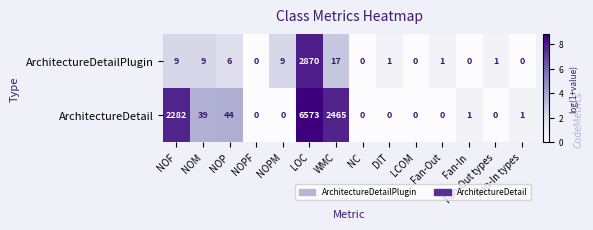

What is the difference between the ArchitectureDetailPlugin values at WMC and NOPF?

17